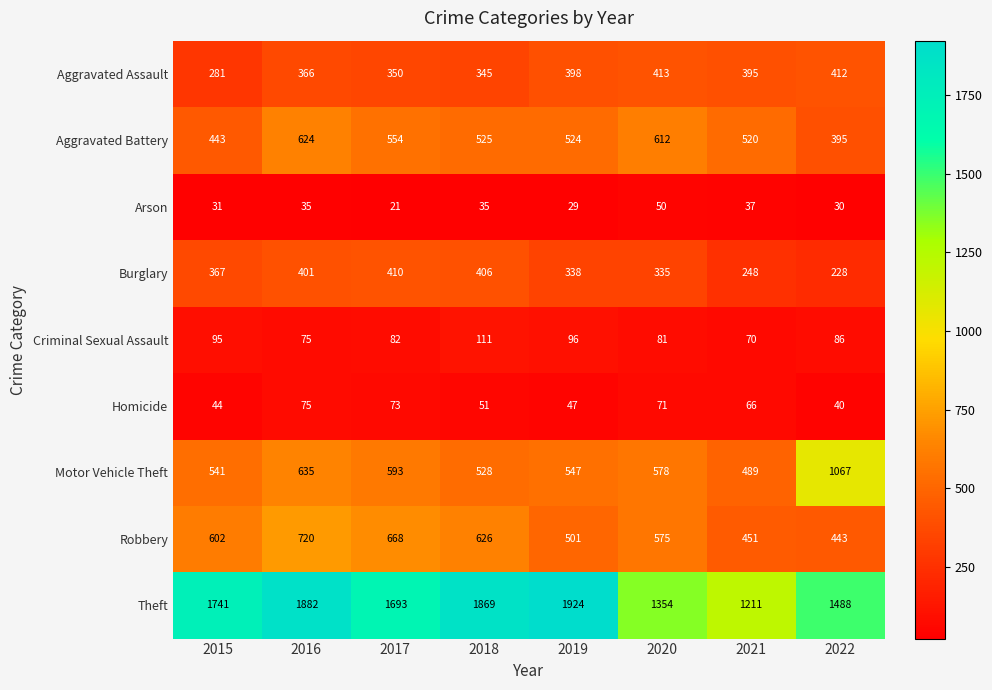

Is it true that Arson equals 18 at 2022?

False